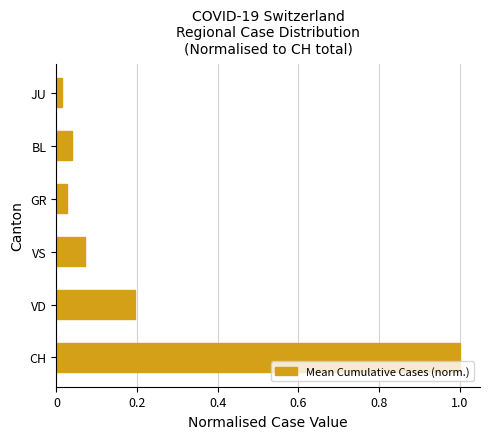

Where is the data nearest to the value 0?

JU